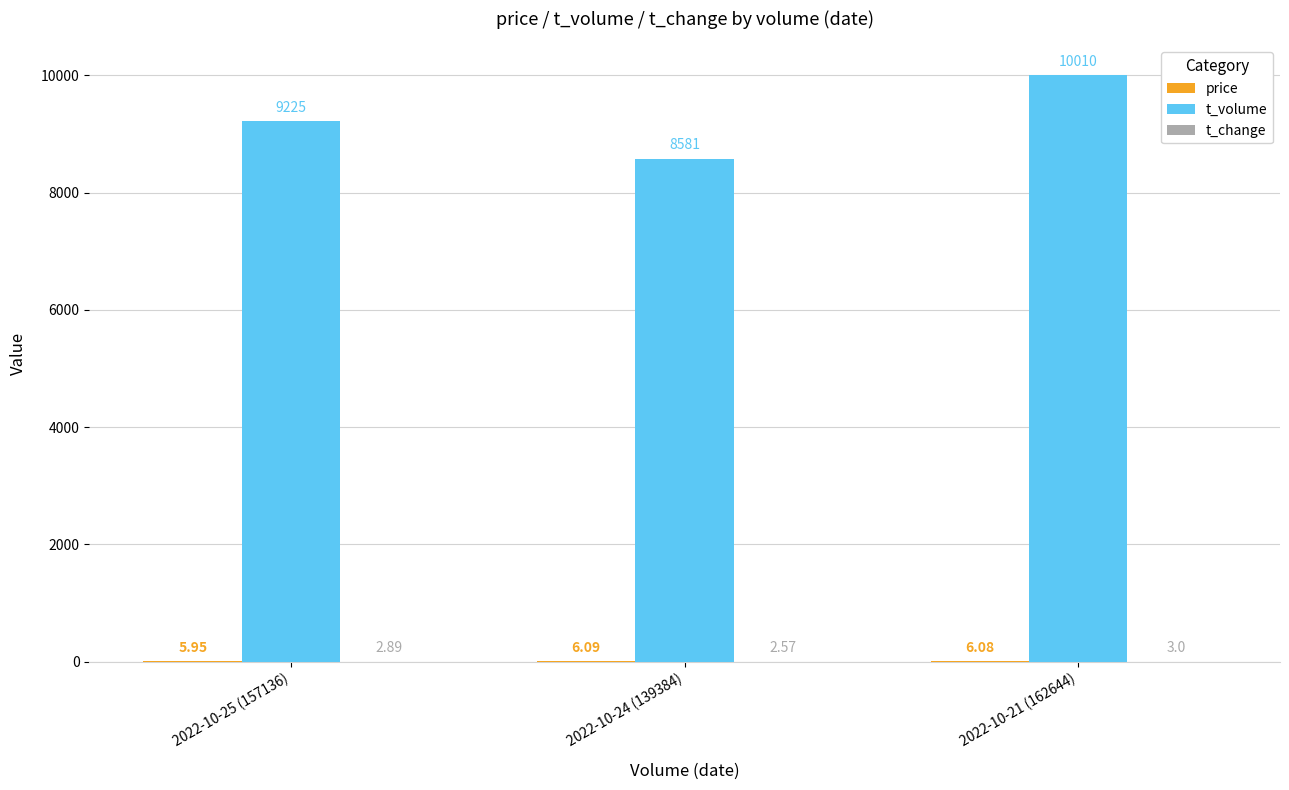

Which series changed the most between 2022-10-25 (157136) and 2022-10-21 (162644)?

t_volume